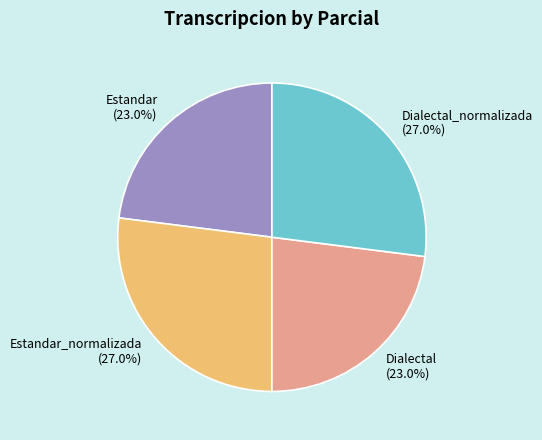

Is there a majority slice in this chart?

No